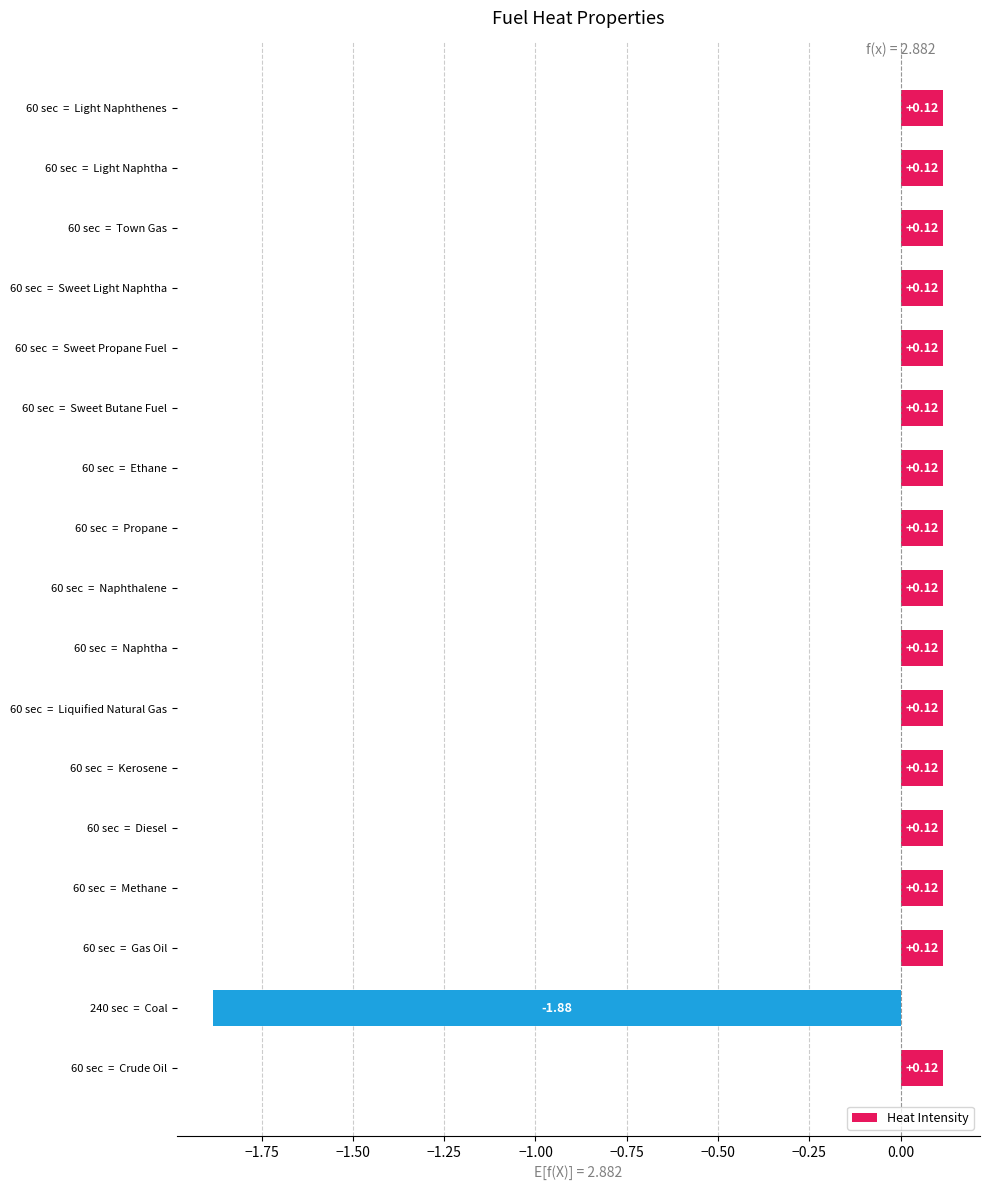

What is the difference between the maximum and minimum values?

2.0